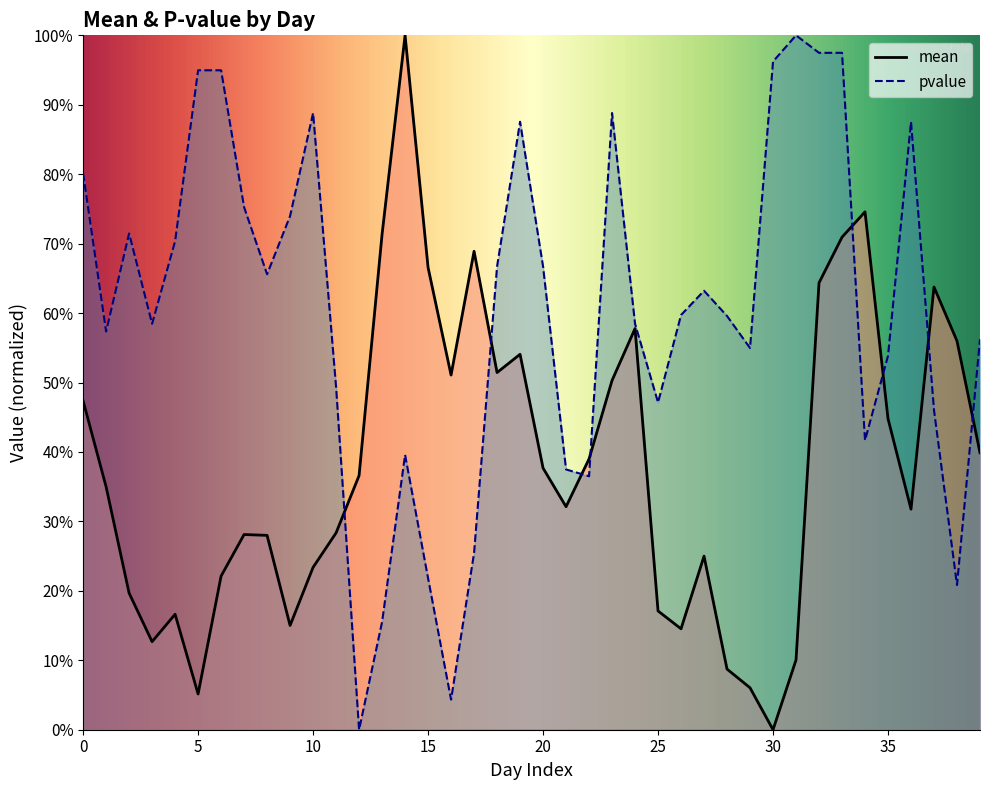

Where is the first local maximum for mean?

4